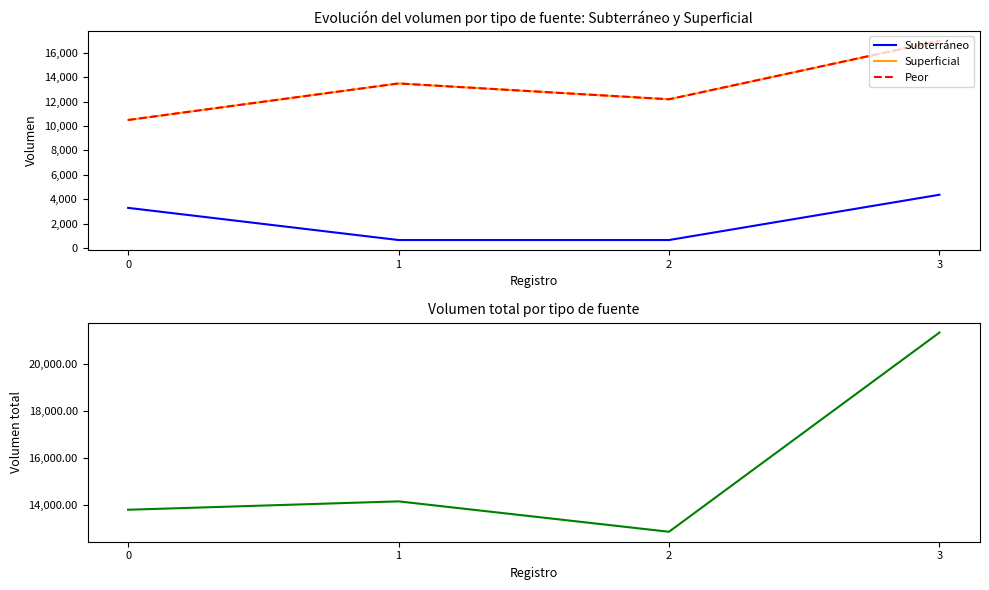

Rank the categories by Superficial value from highest to lowest.

3, 1, 2, 0